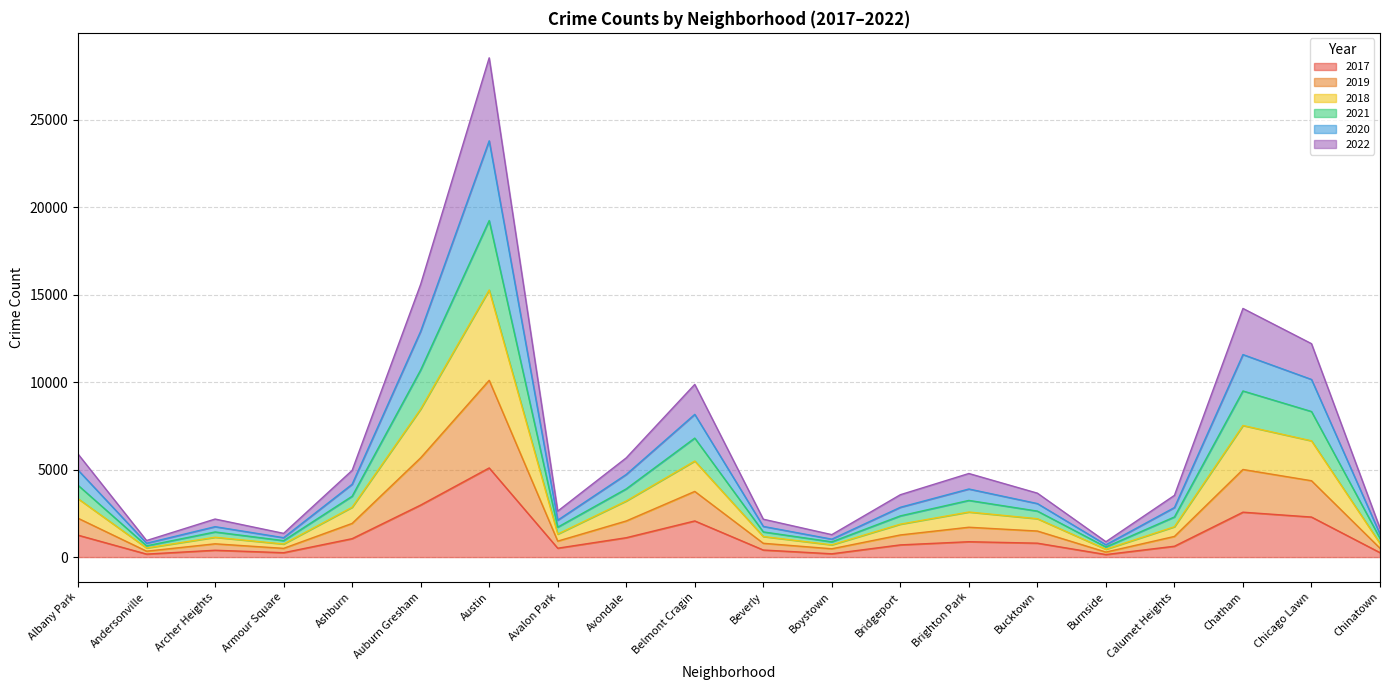

What is the total value across all series at Ashburn?

4955